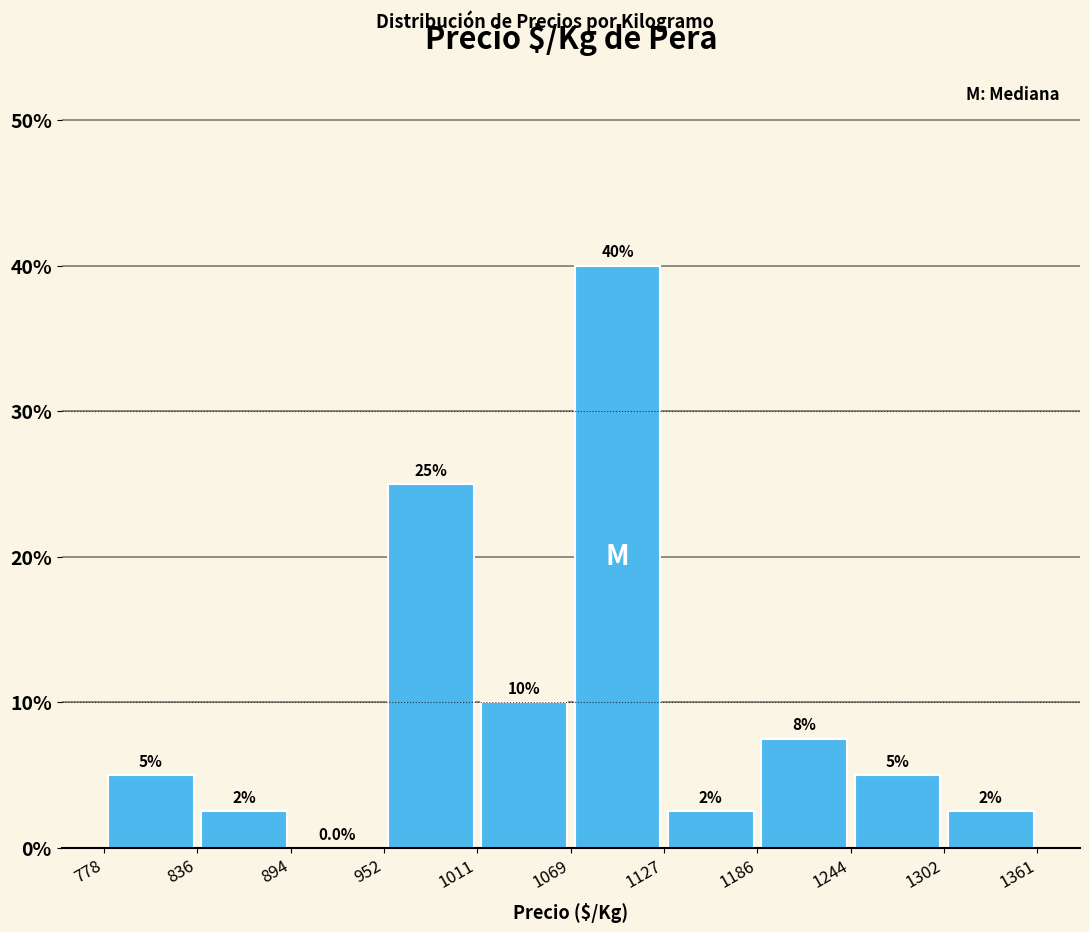

Over which range of the x-axis is the bar tallest?

1069 to 1127